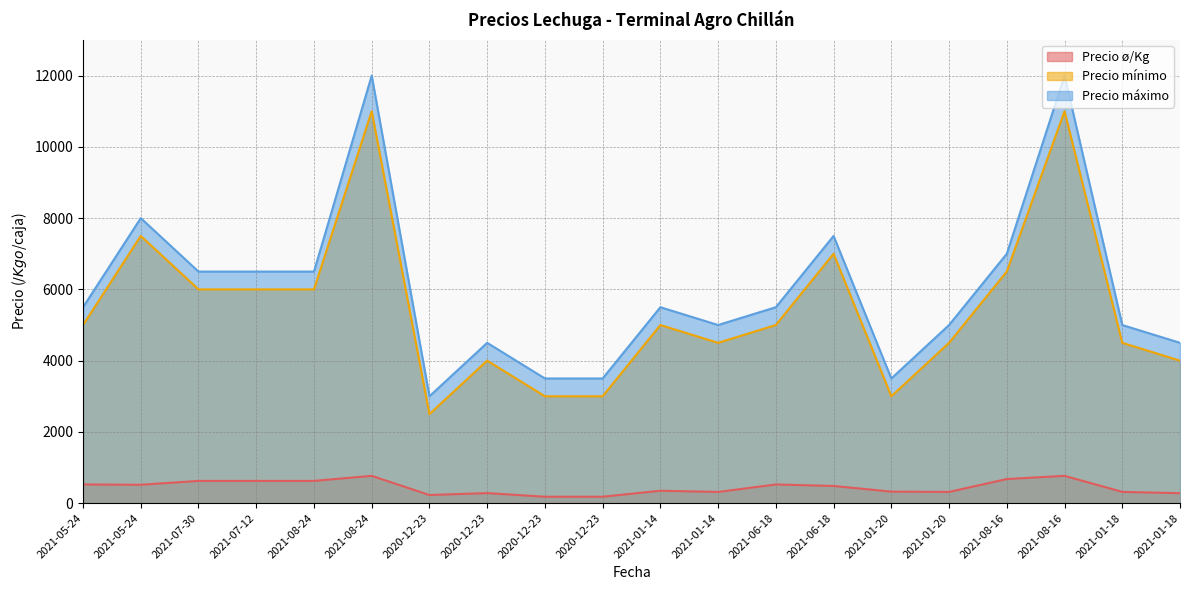

What is the label of the 12th point from the left?

2021-01-14